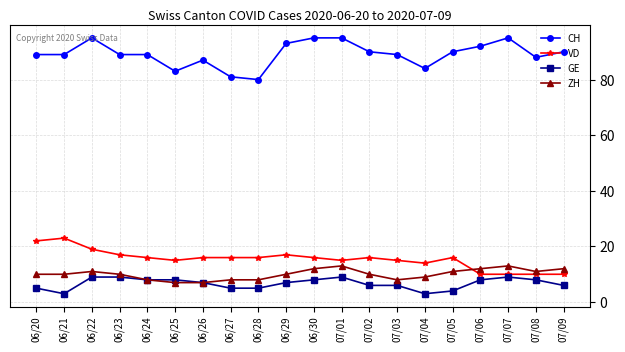

True or false: CH and ZH intersect in this chart.

False